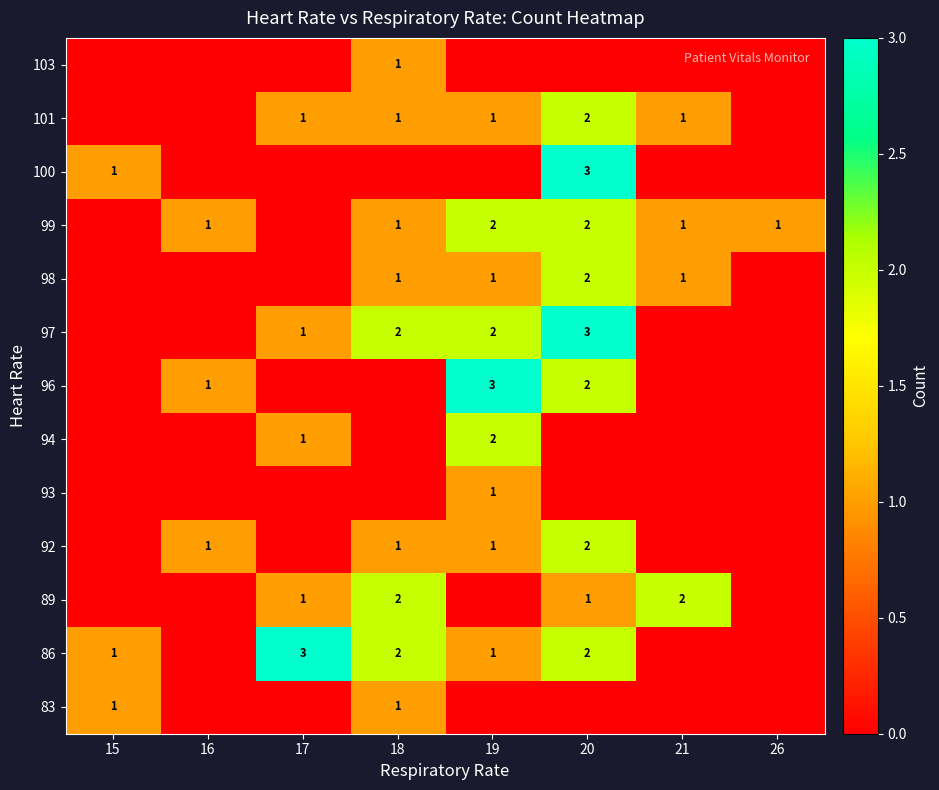

Count the number of data series in this chart.

13